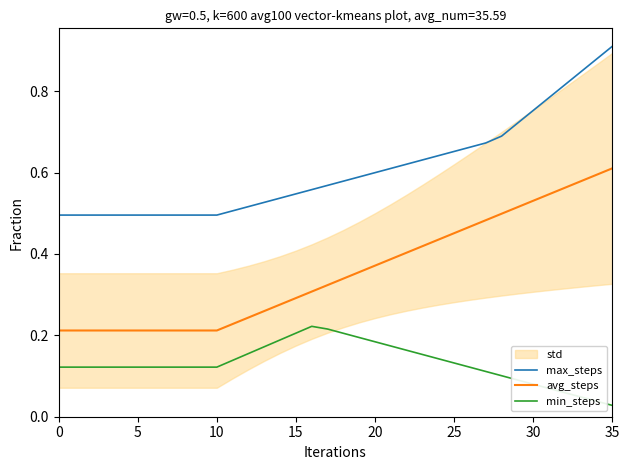

True or false: avg_steps and max_steps intersect in this chart.

False